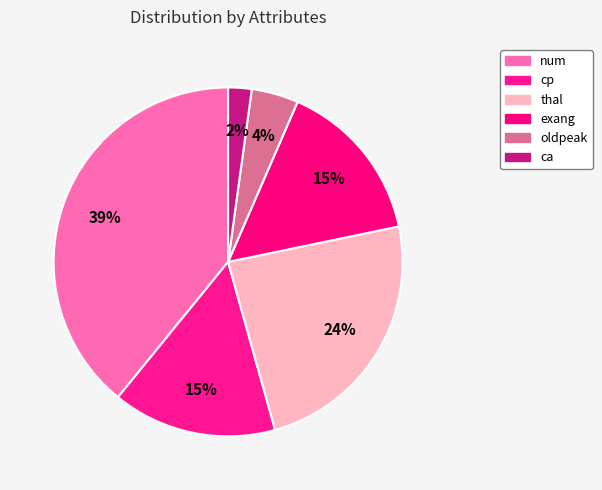

How many slices are in this pie chart?

6